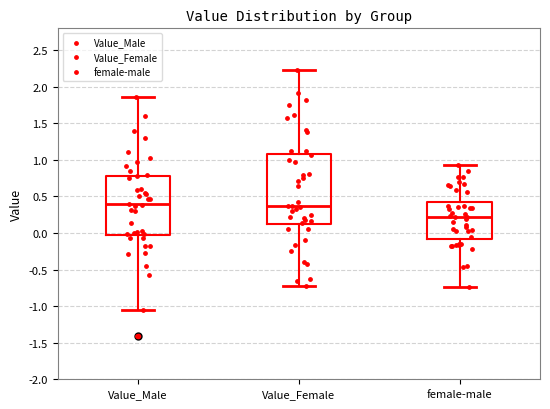

Which box has the lowest median line?

female-male